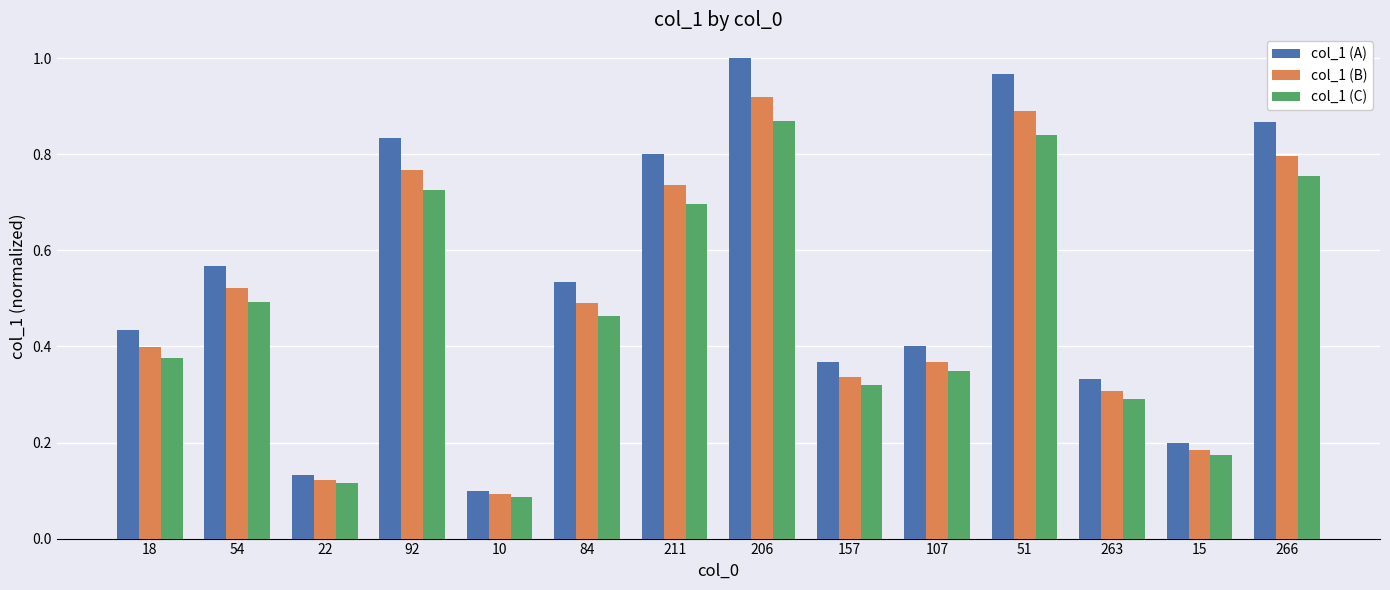

Rank the categories by col_1 (B) value from lowest to highest.

10, 22, 15, 263, 157, 107, 18, 84, 54, 211, 92, 266, 51, 206